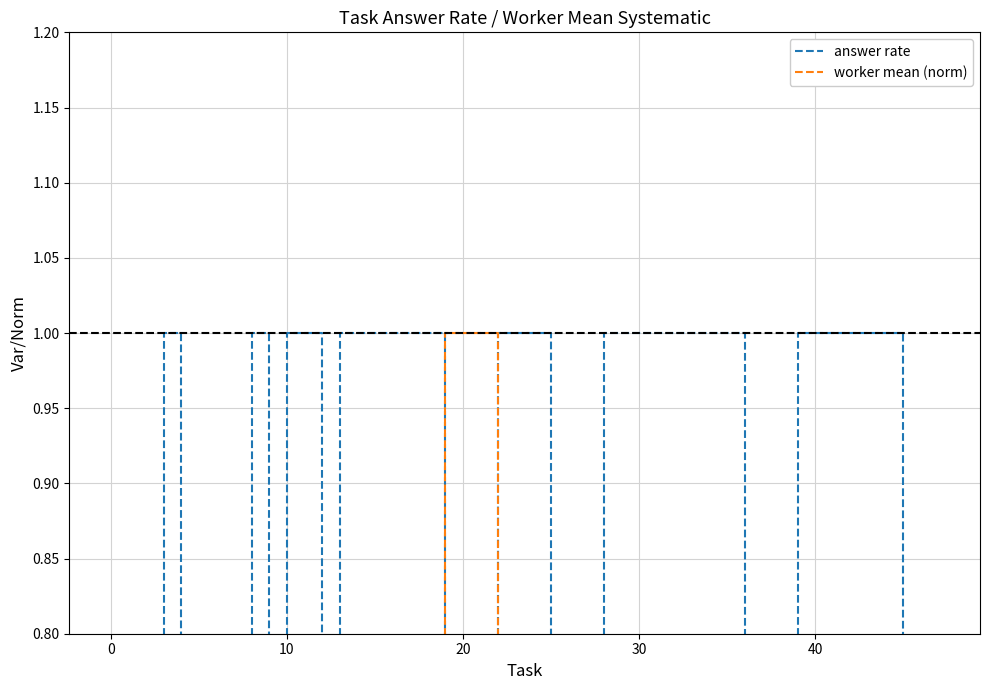

What is the difference between the maximum and minimum values in the worker mean (norm) series?

1.0